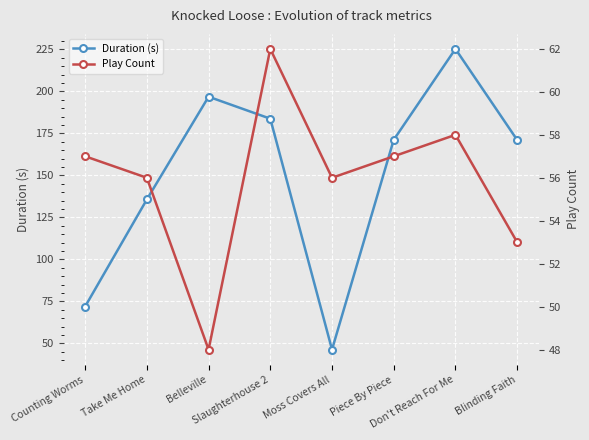

How many data points in Play Count are less than 57?

4